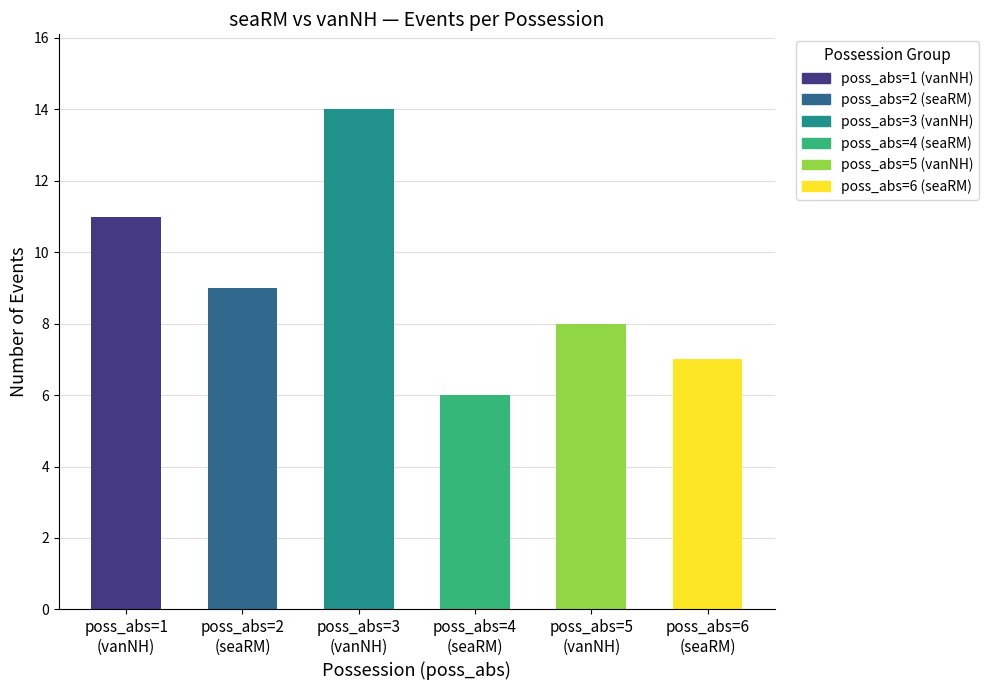

What is the average value?

9